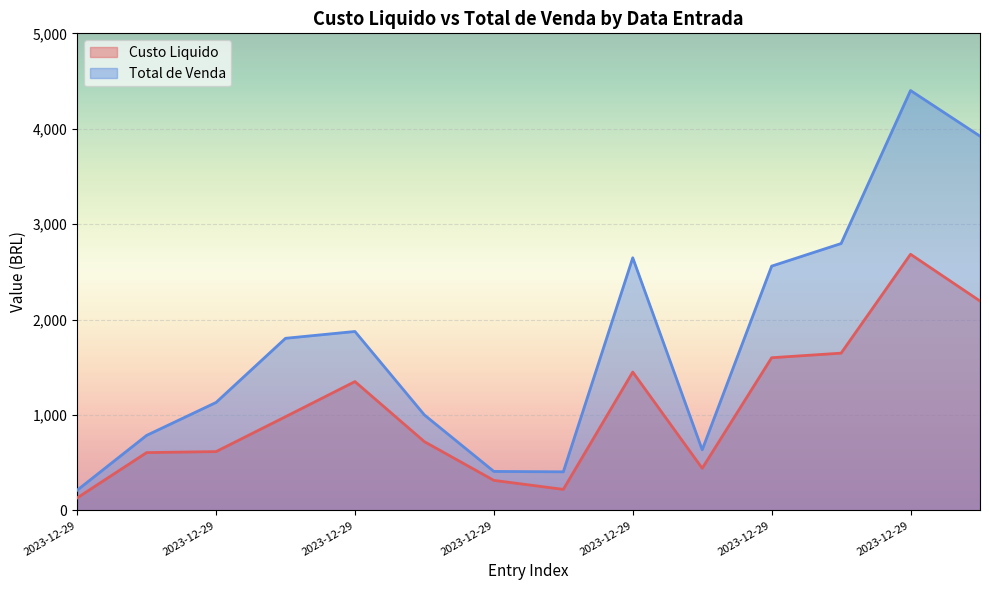

Reading left to right, transcribe all the data shown in this chart.

Custo Liquido: 130.5	605.5	616.0	981.8	1350.0	720.0	314.5	220.0	1450.0	441.0	1600.0	1647.9	2684.4	2194.4
Total de Venda: 211.2	785.8	1131.0	1803.4	1875.0	1000.0	408.1	403.9	2647.3	634.6	2560.0	2796.9	4400.6	3922.4